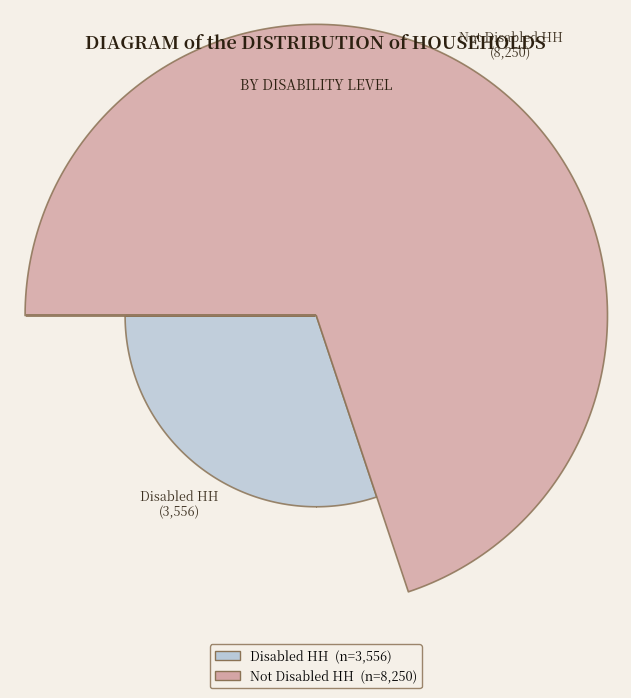

Is it true that Disabled HH is 30% of the pie?

True